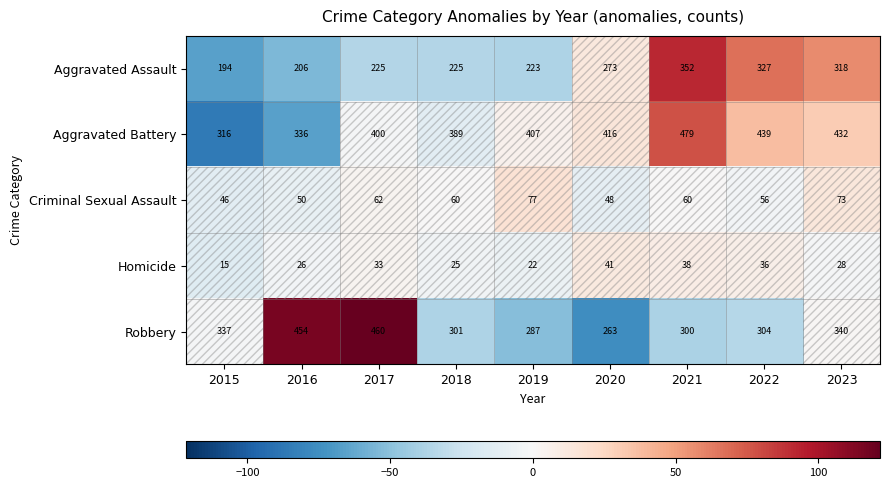

Rank the series by their maximum value, from lowest to highest.

Homicide, Criminal Sexual Assault, Aggravated Assault, Robbery, Aggravated Battery